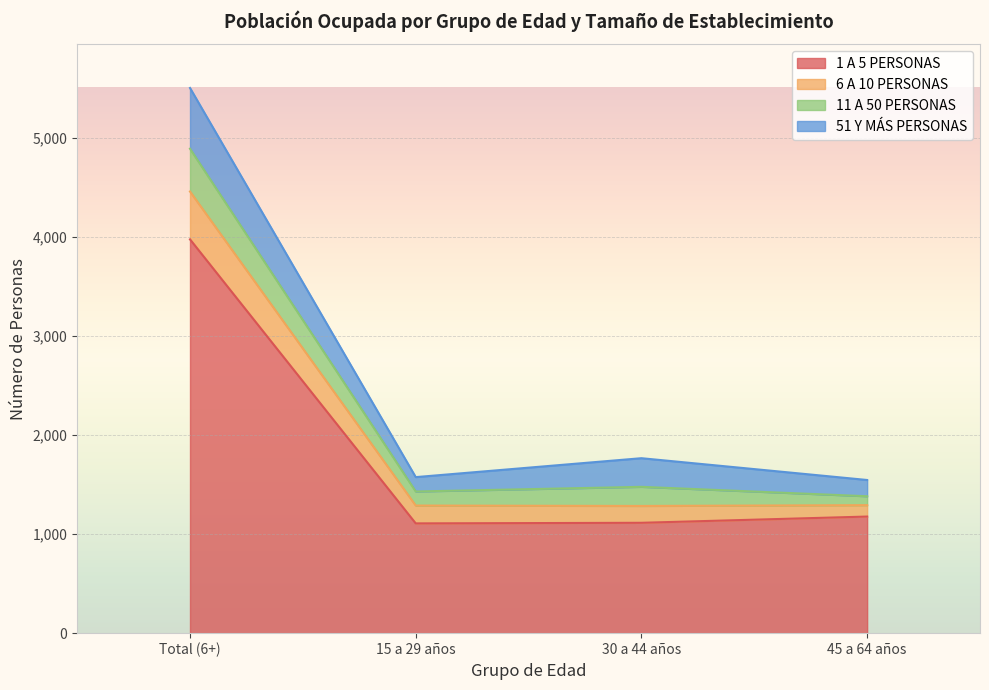

How many values in the 6 A 10 PERSONAS series exceed 1766?

1